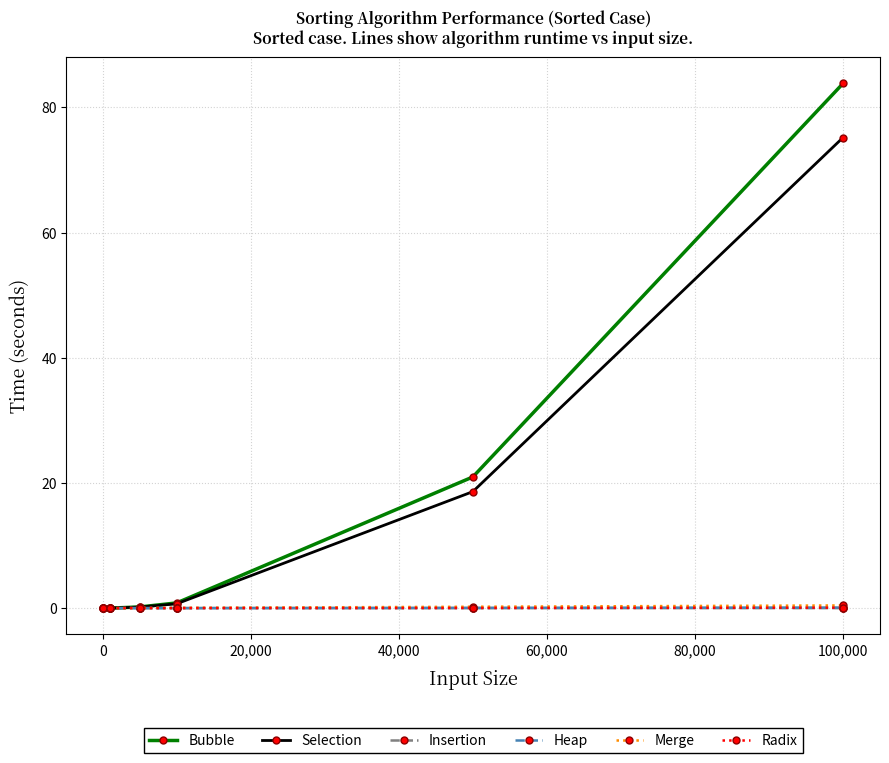

What is the maximum value shown in the chart?

83.8